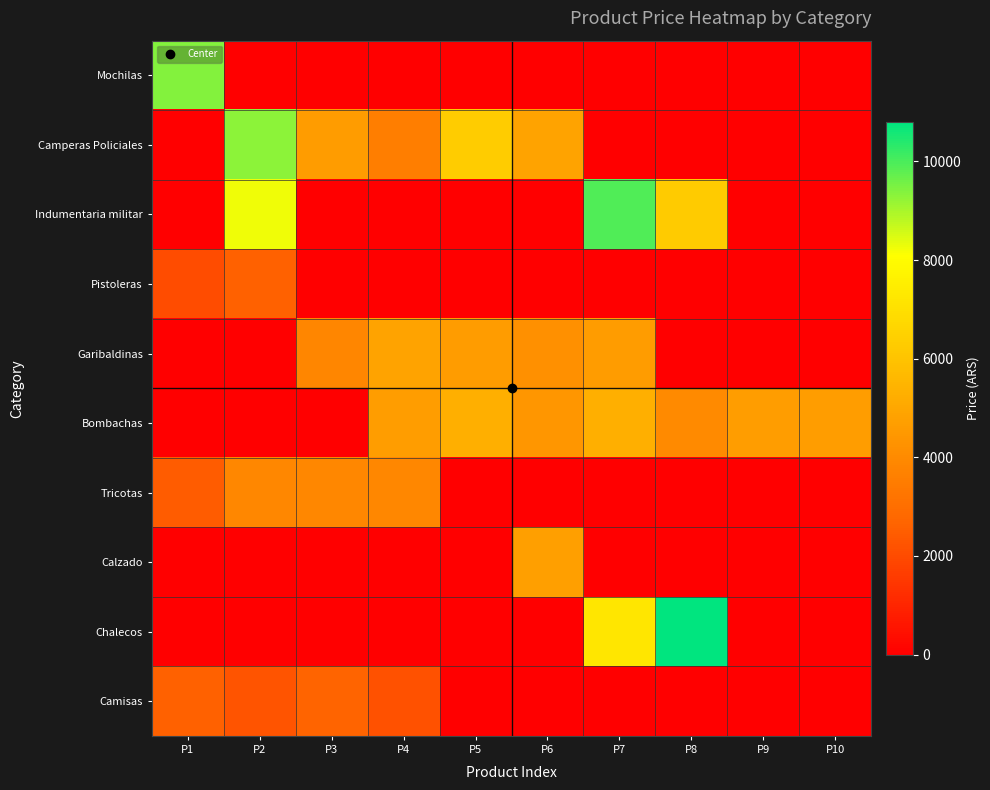

Which label corresponds to the smallest value in the chart?

P2